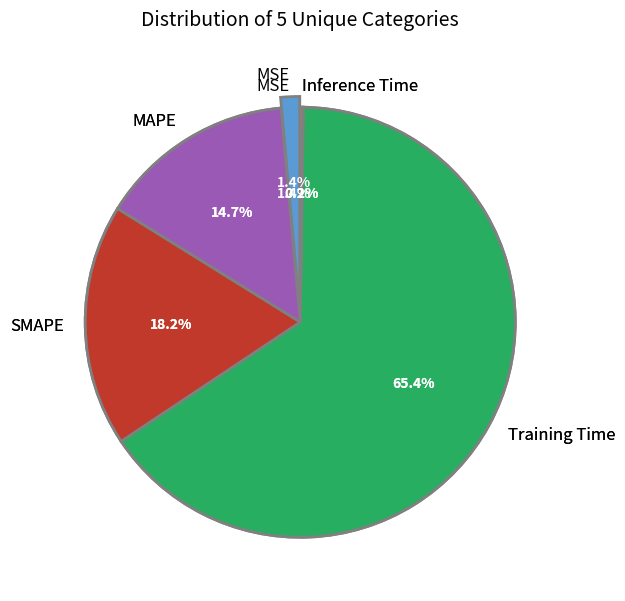

Which has a higher value, Training Time or MAPE?

Training Time